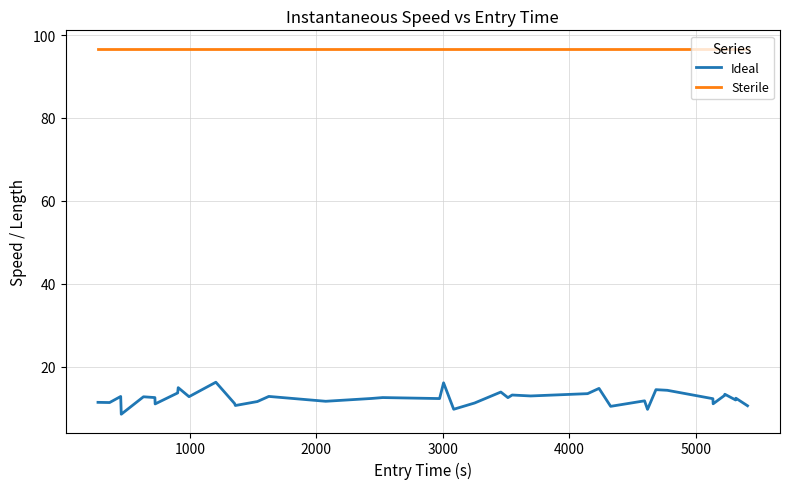

What is the minimum value shown in the chart?

8.5